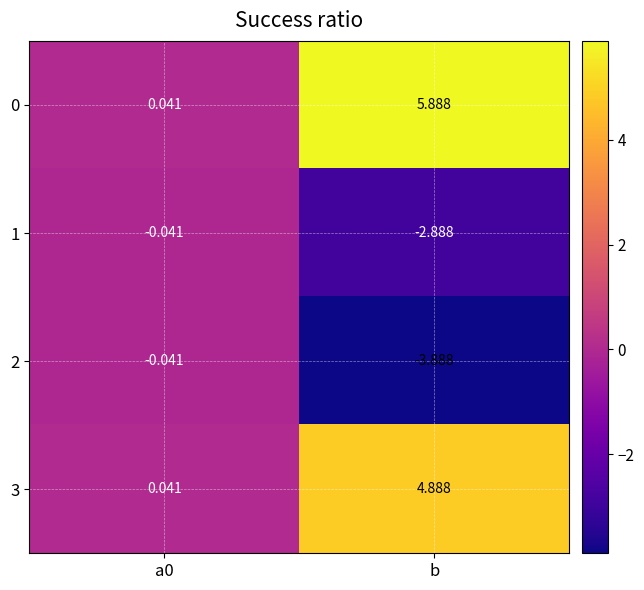

Which category has the lowest value across all series?

b